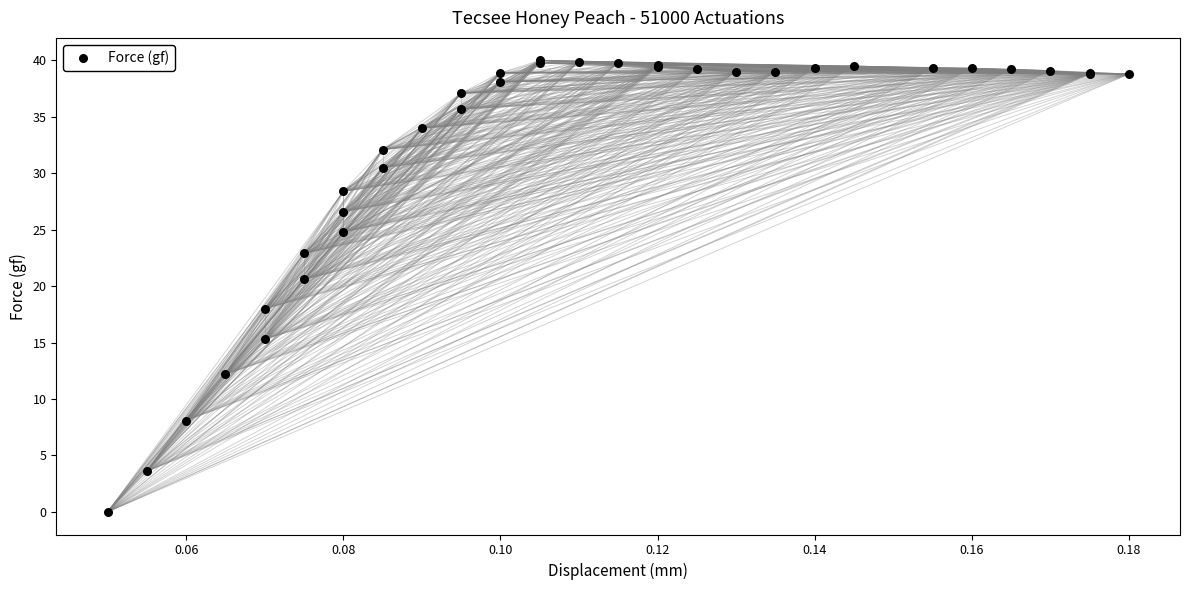

What Y value in the scatter plot is closest to 20?

20.6